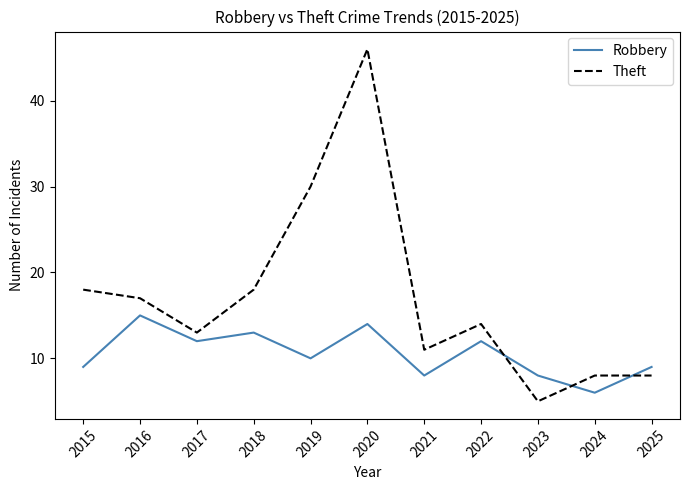

What is the difference between the maximum and minimum values in the Theft series?

41